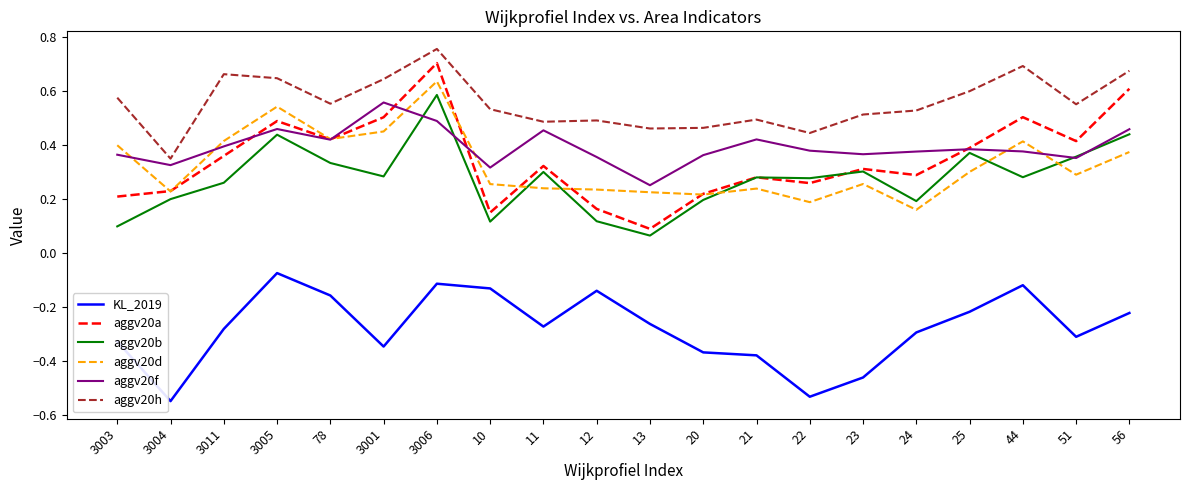

At which category is the sum across all series the highest?

3006